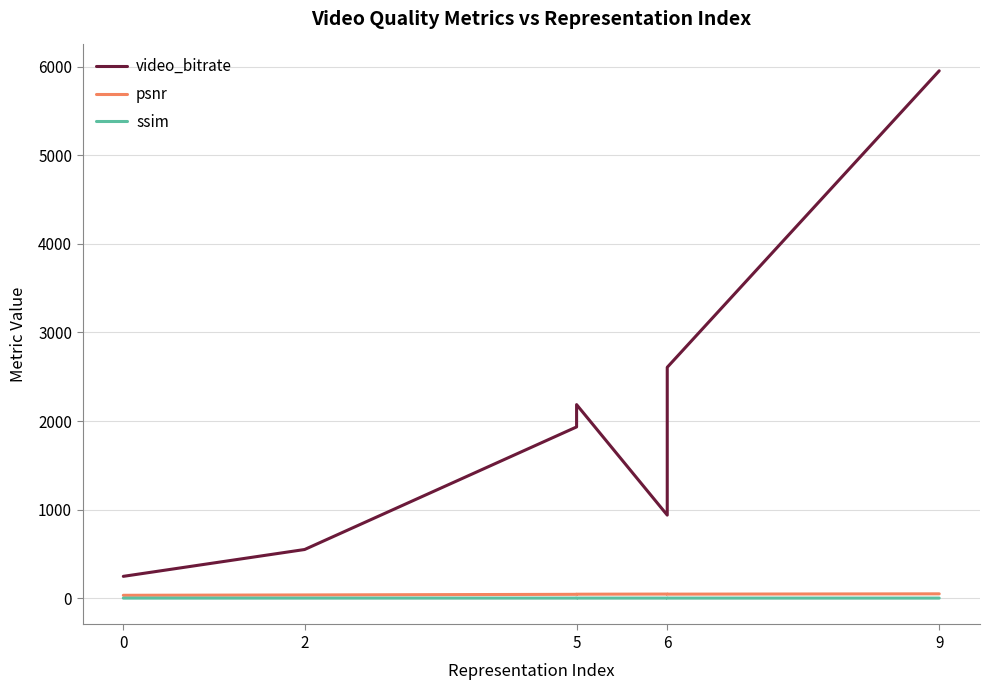

List the series in order of their peak value, highest first.

video_bitrate, psnr, ssim